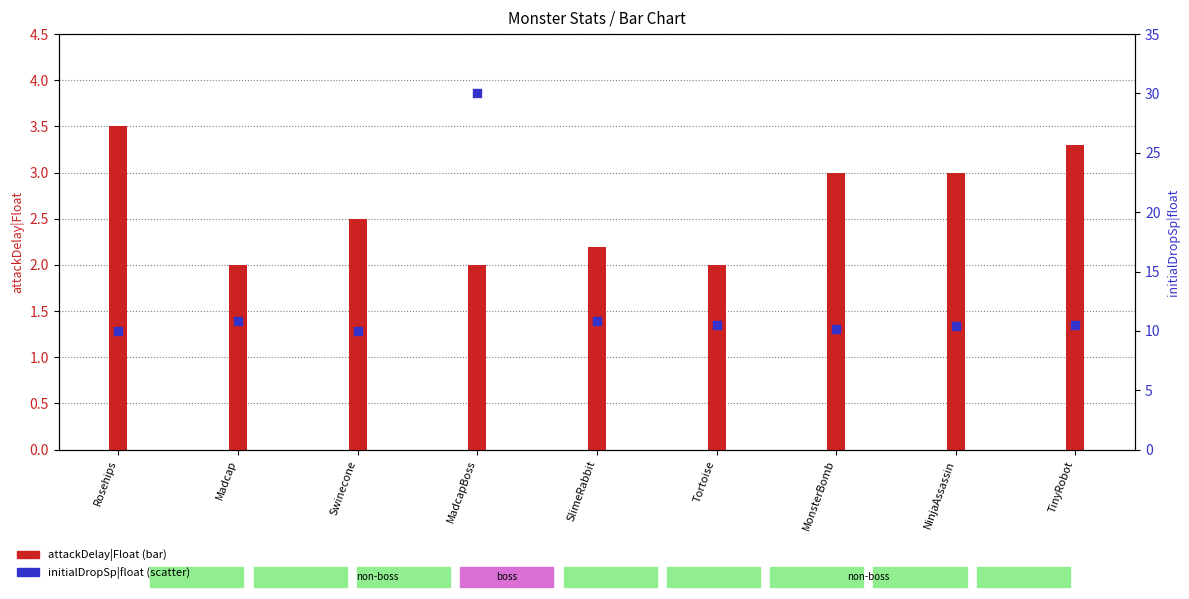

What is the change in value from MadcapBoss to TinyRobot?

-19.5